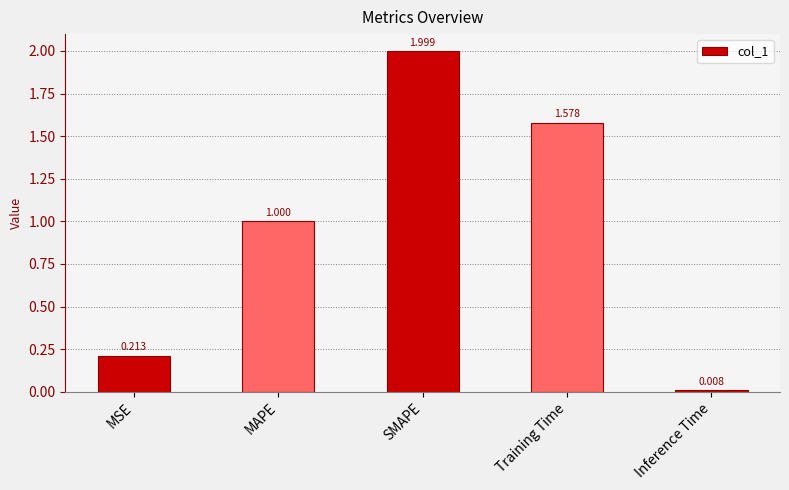

The chart shows a value of 0.1 at MSE. True or false?

False